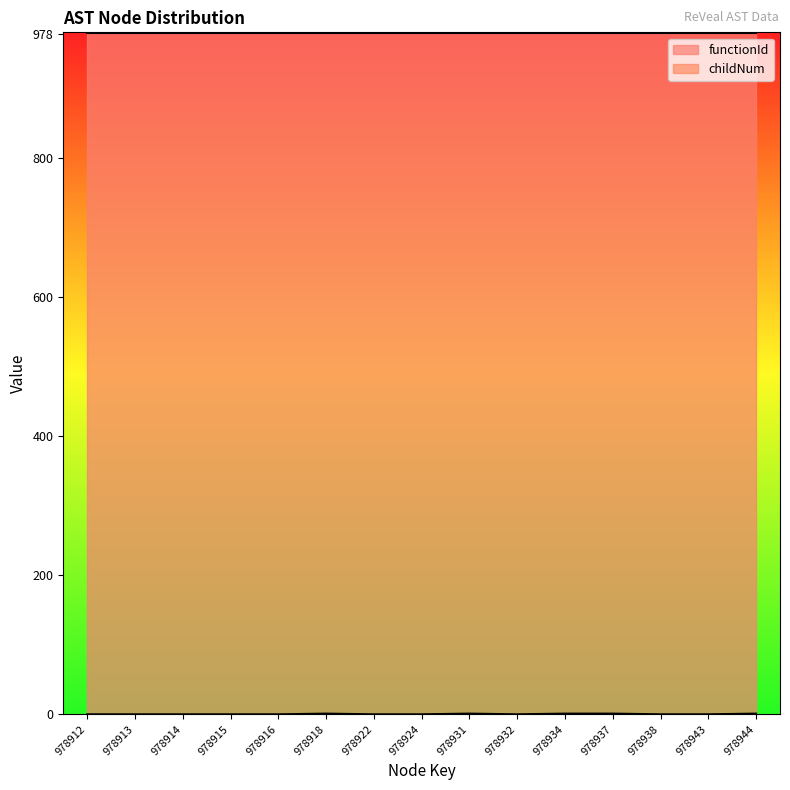

What is the difference between the maximum and minimum values?

1